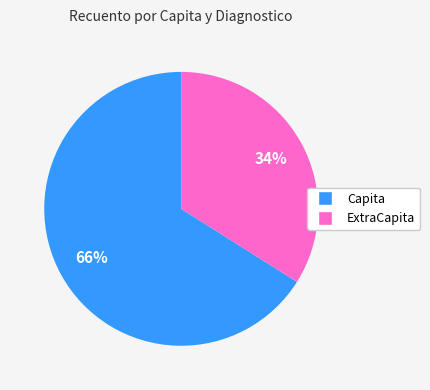

True or false: Capita accounts for 72% of the total.

False